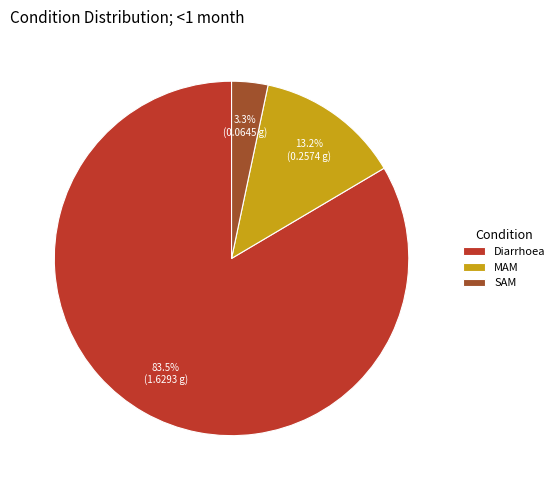

What percentage do SAM and Diarrhoea together represent?

86.8%